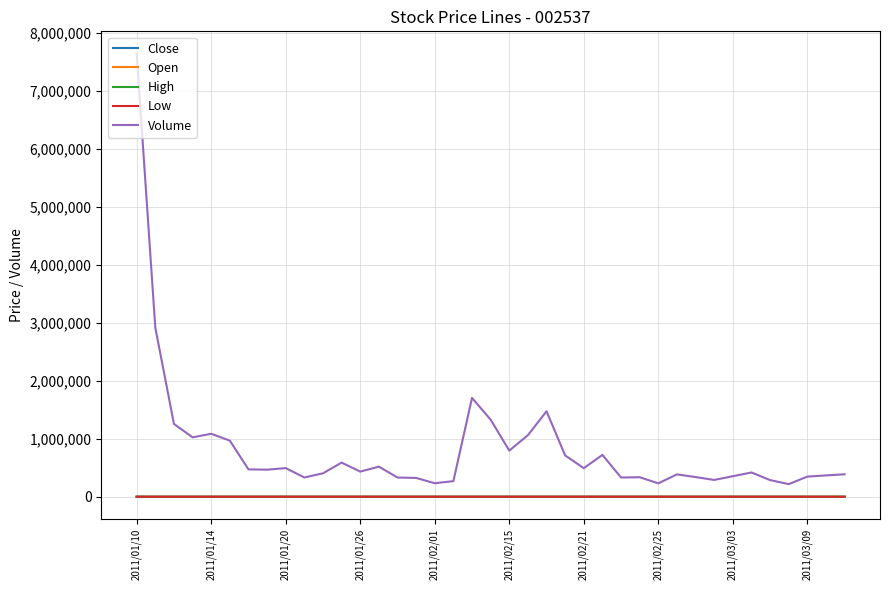

What is the highest value of the Volume series?

7640833.0